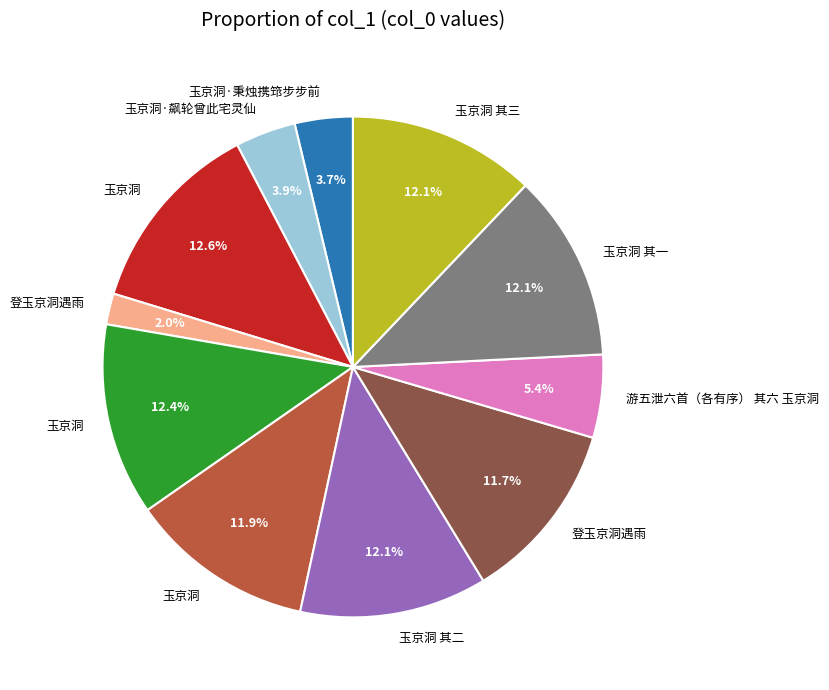

Does any single category account for the majority?

No